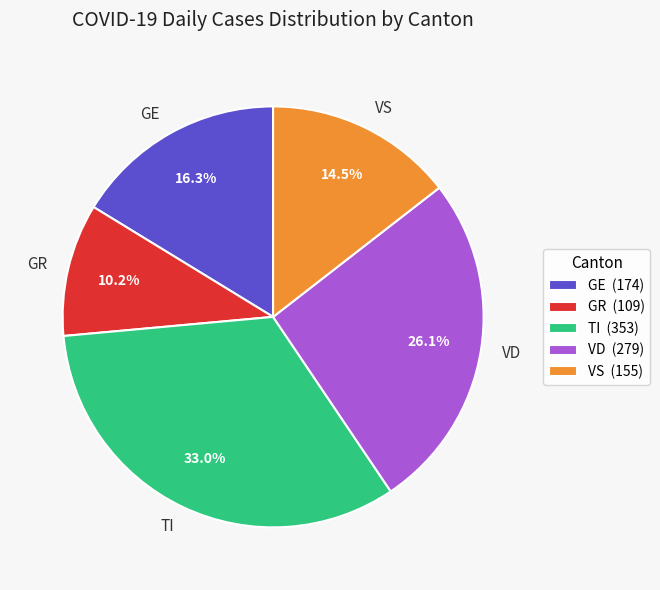

Does TI represent more than half of the total?

No